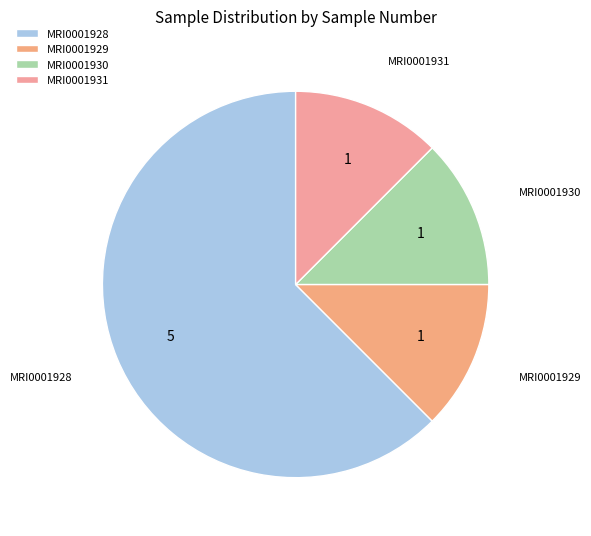

Count the number of slices in the pie.

4